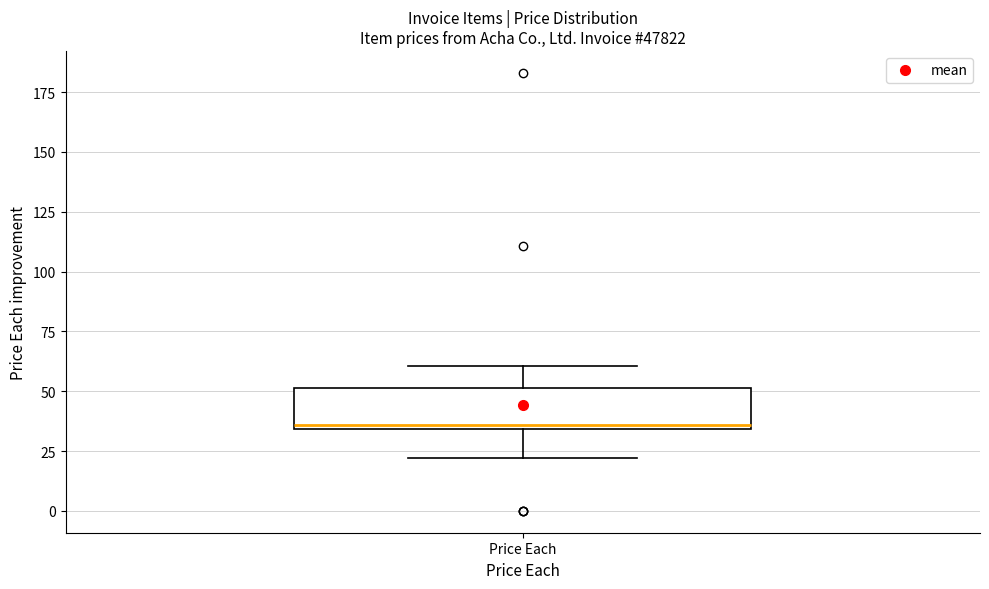

Transcribe this box plot: give where the median line is, the range the box spans, and where the two whiskers end, as read against the y-axis. The values are not printed on the chart, so give them approximately, as read against the axis.

median 35 (just above the box's lower edge), box 35 to 50, whiskers 20 to 60